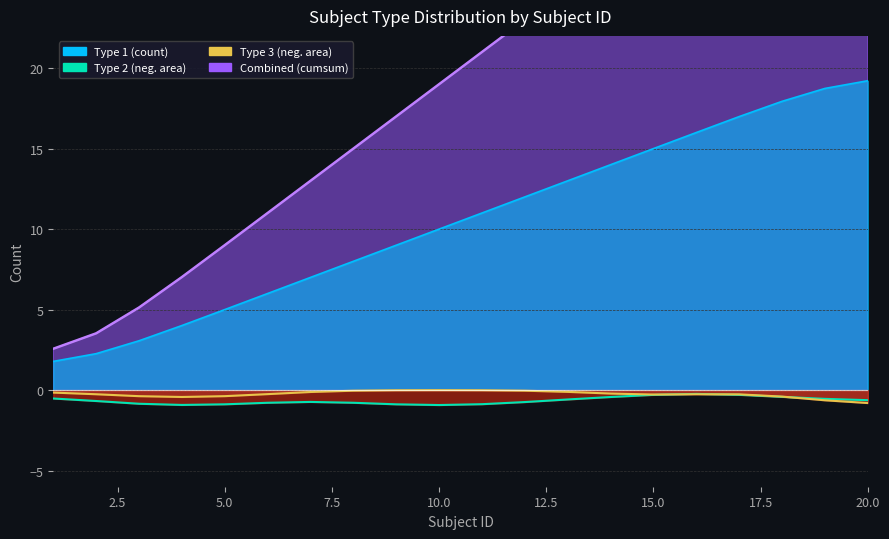

At which category does the chart reach its minimum across all series?

10.0